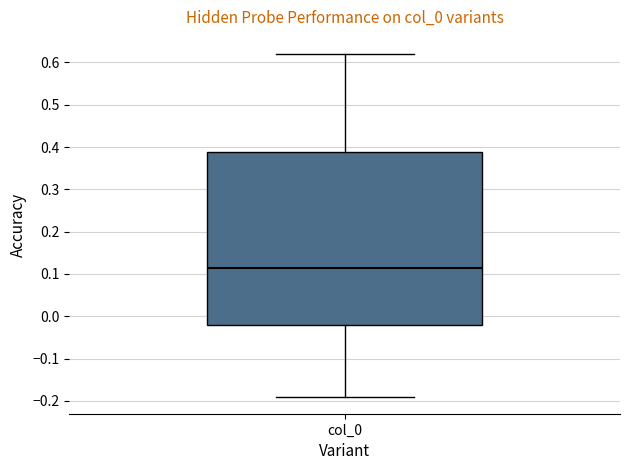

Where does the lower whisker of the box for col_0 end on the y-axis? The values are not printed on the chart, so give them approximately, as read against the axis.

-0.19